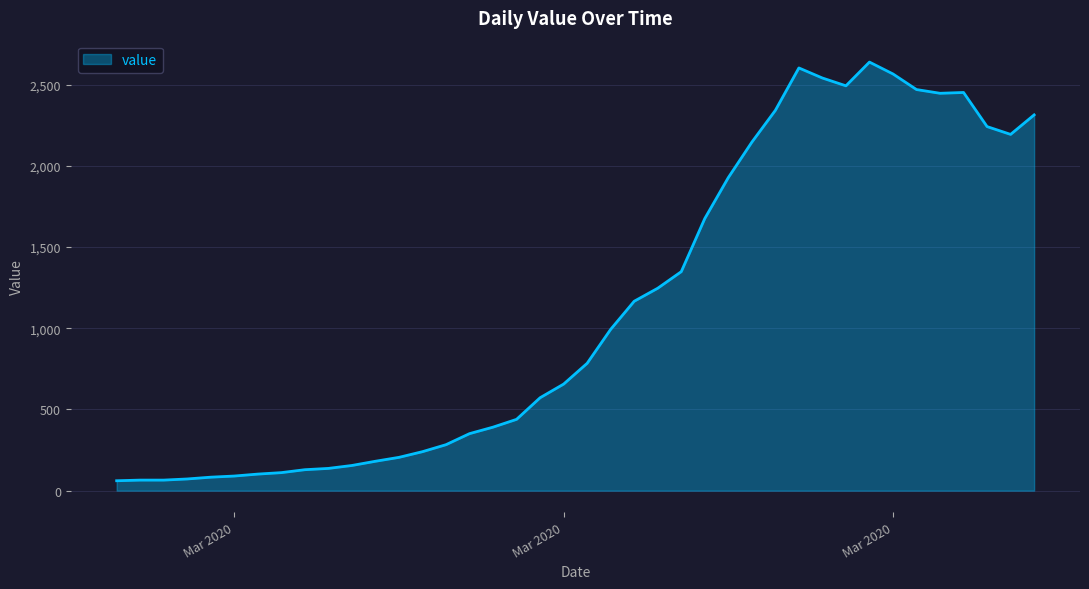

What is the minimum value shown in the chart?

61